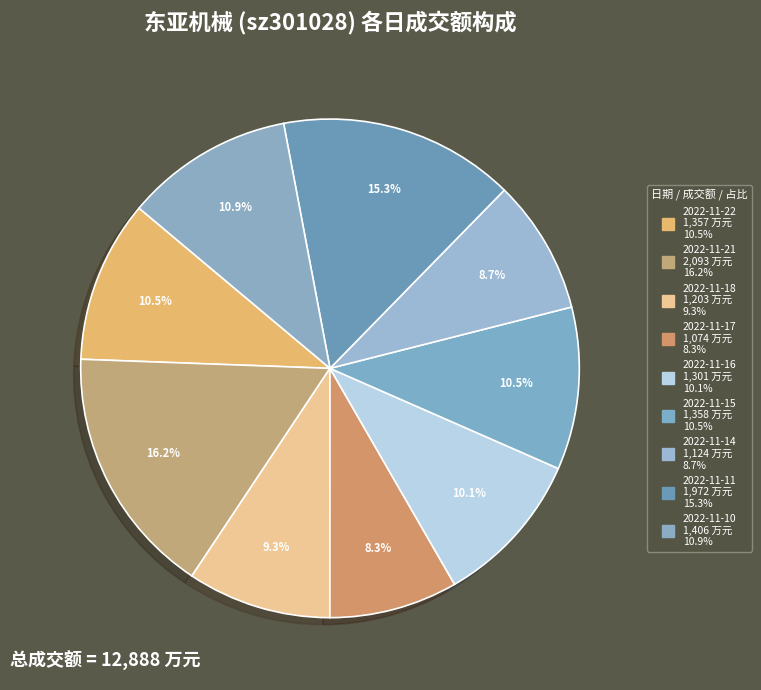

How many slices are in this pie chart?

9